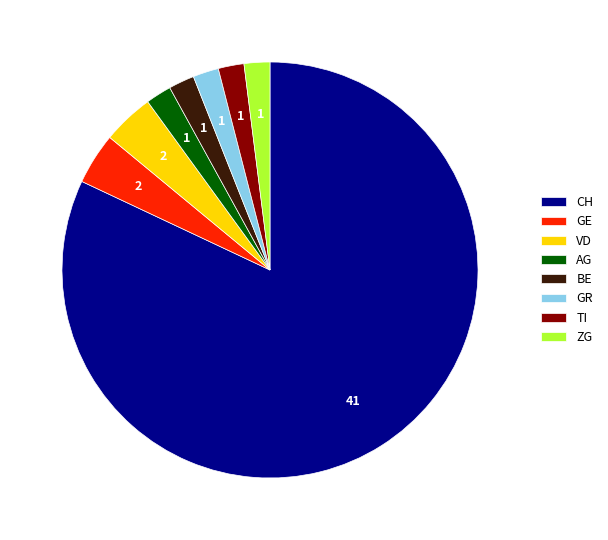

How many segments does this pie chart have?

8